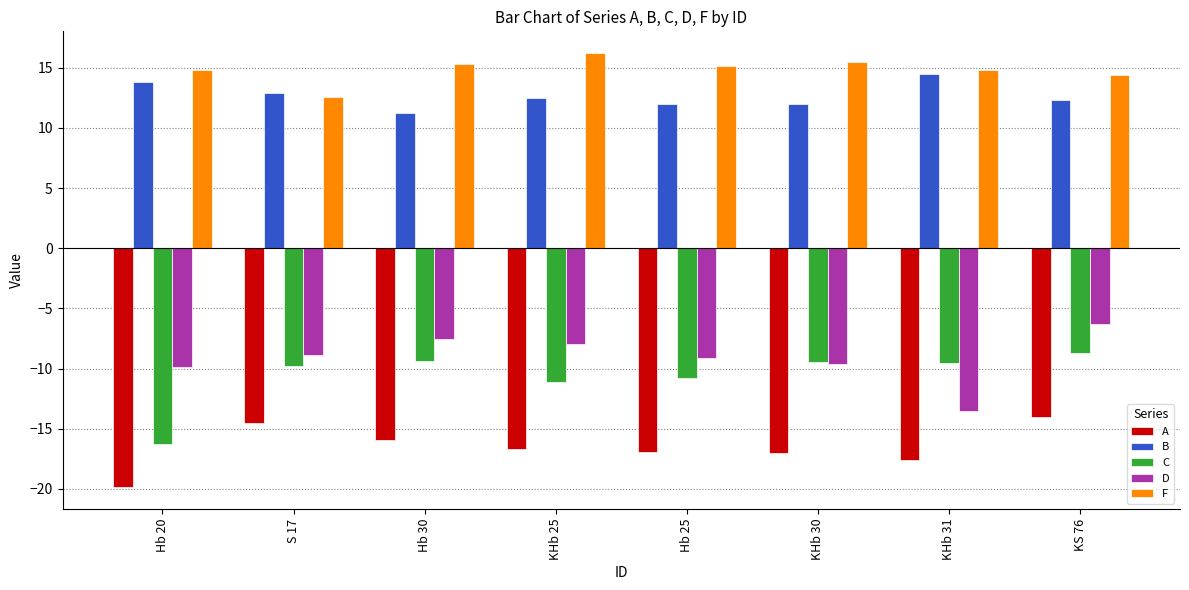

What is the minimum value shown in the chart?

-19.9